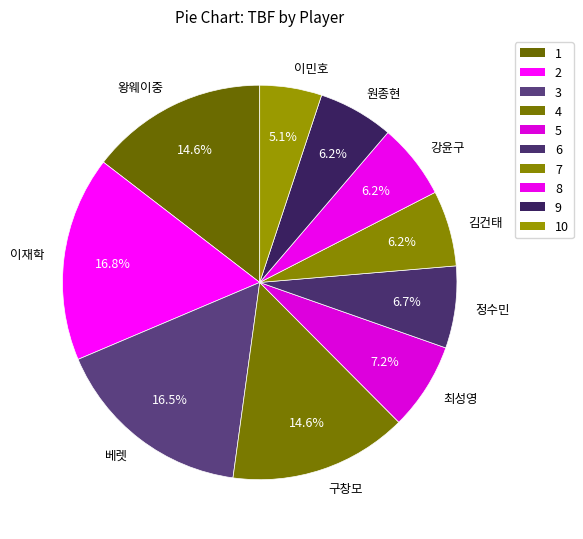

Does 김건태 account for over 50% of the chart?

No